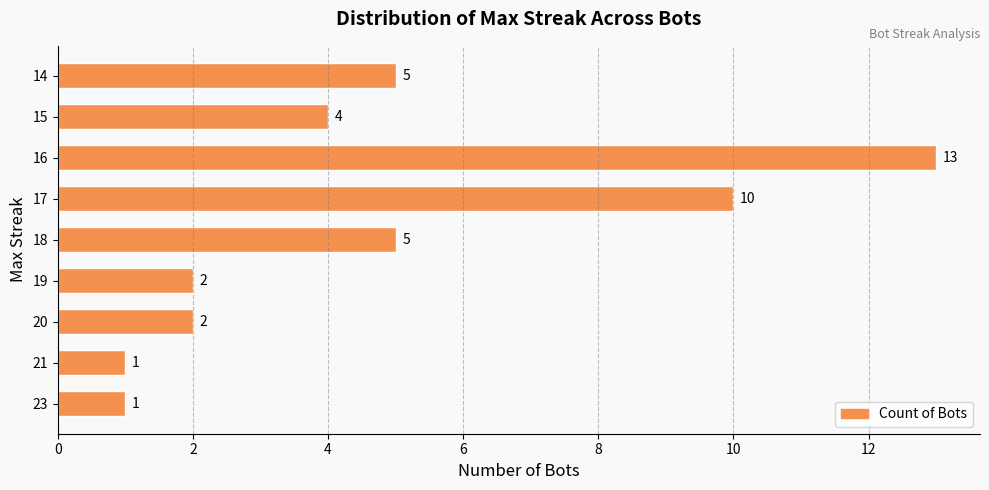

What is the ratio of the value at 14 to the value at 18?

1.0